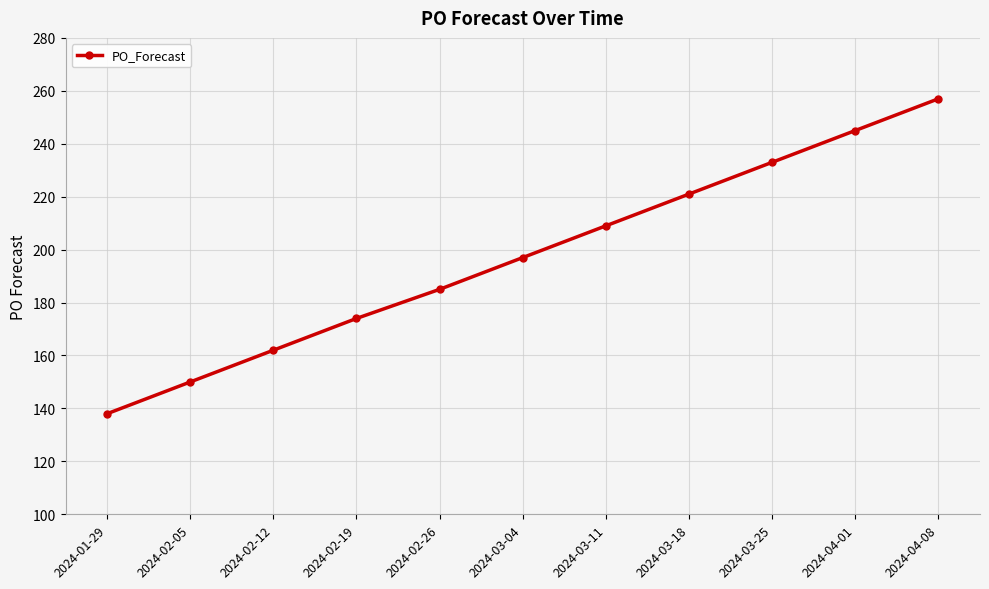

What is the sum of all values?

2171